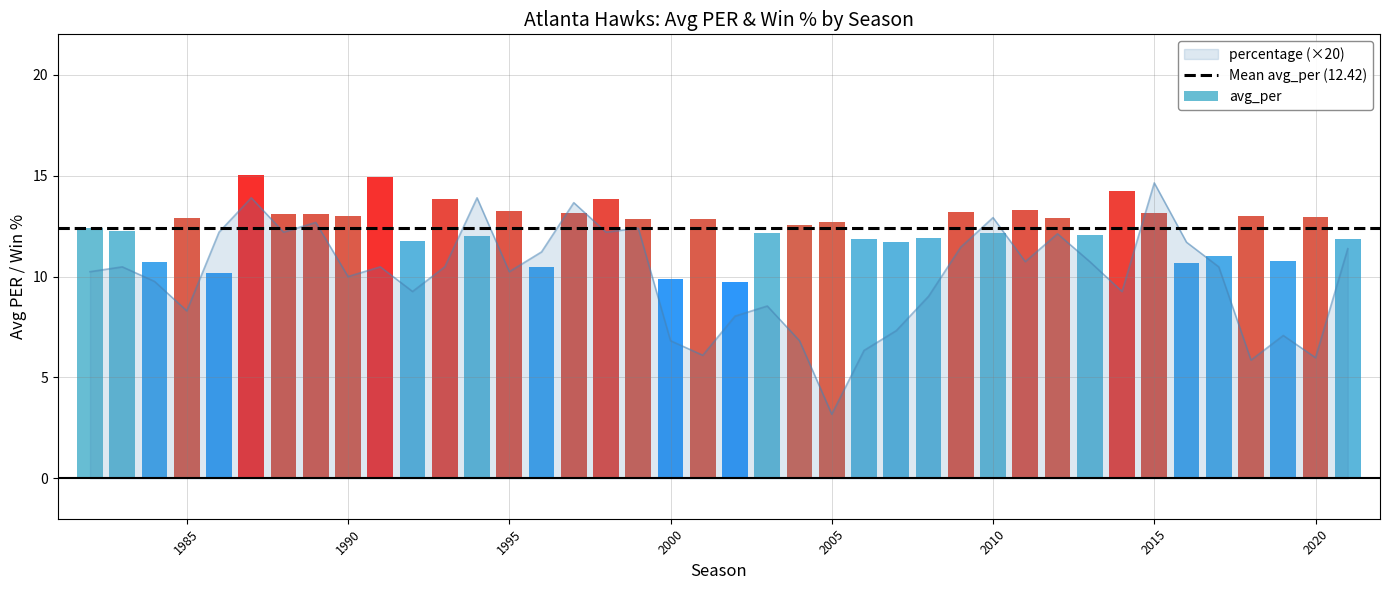

Which series has the largest total across all categories?

avg_per